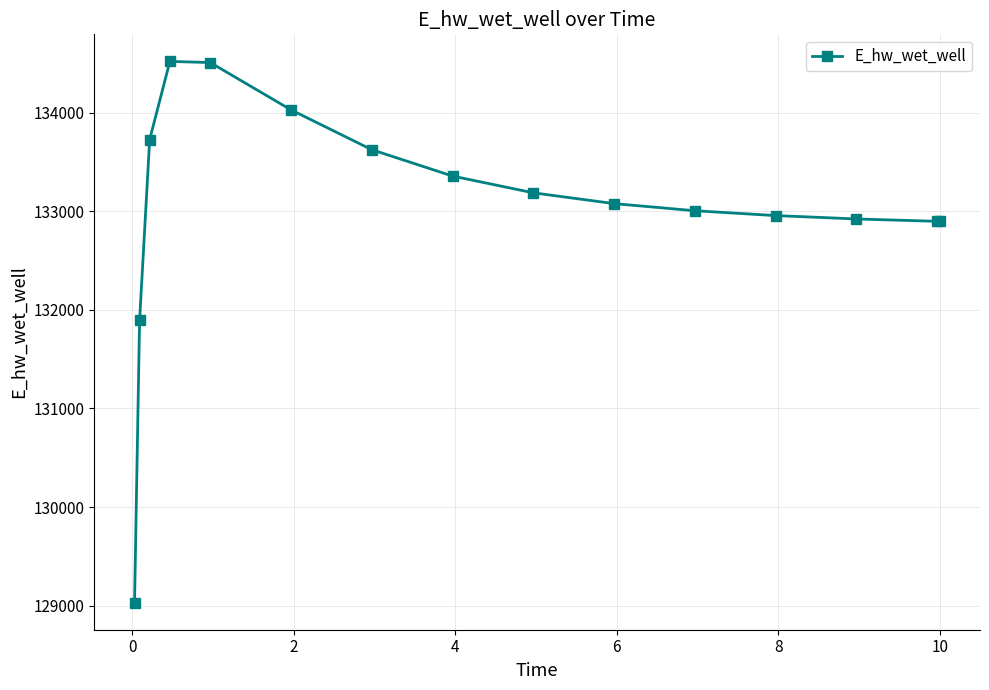

What is the value of the 7th point from the left?

133624.3